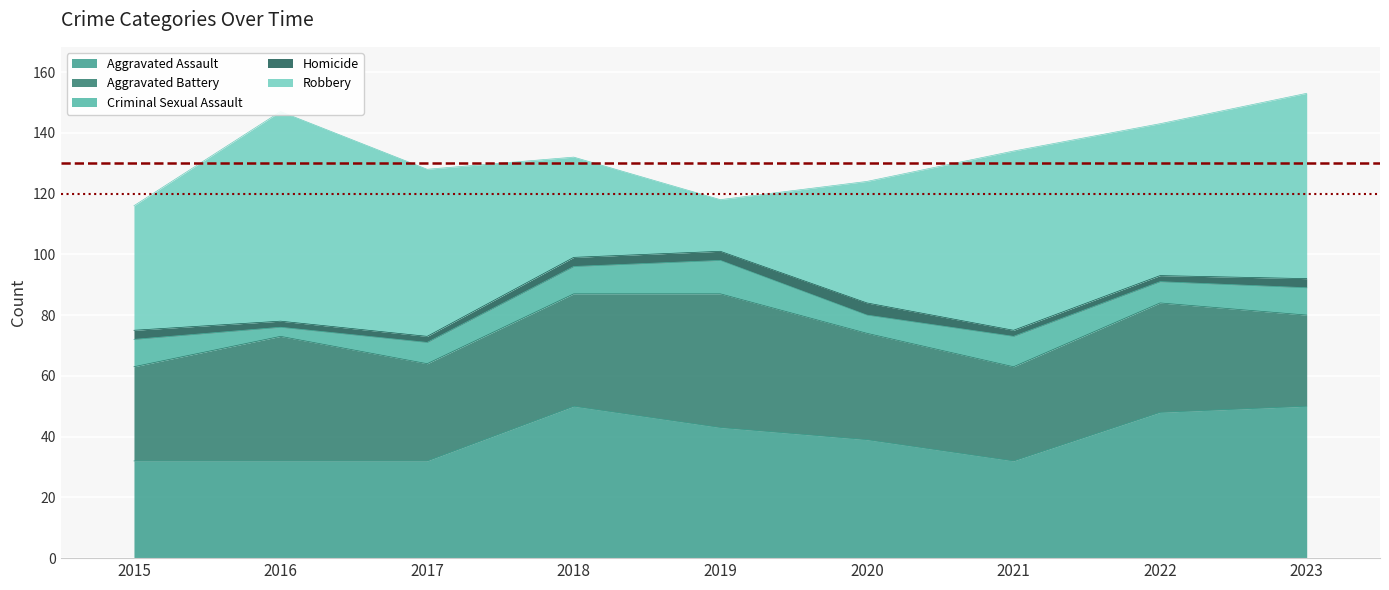

What is the difference between the Criminal Sexual Assault values at 2022 and 2020?

1